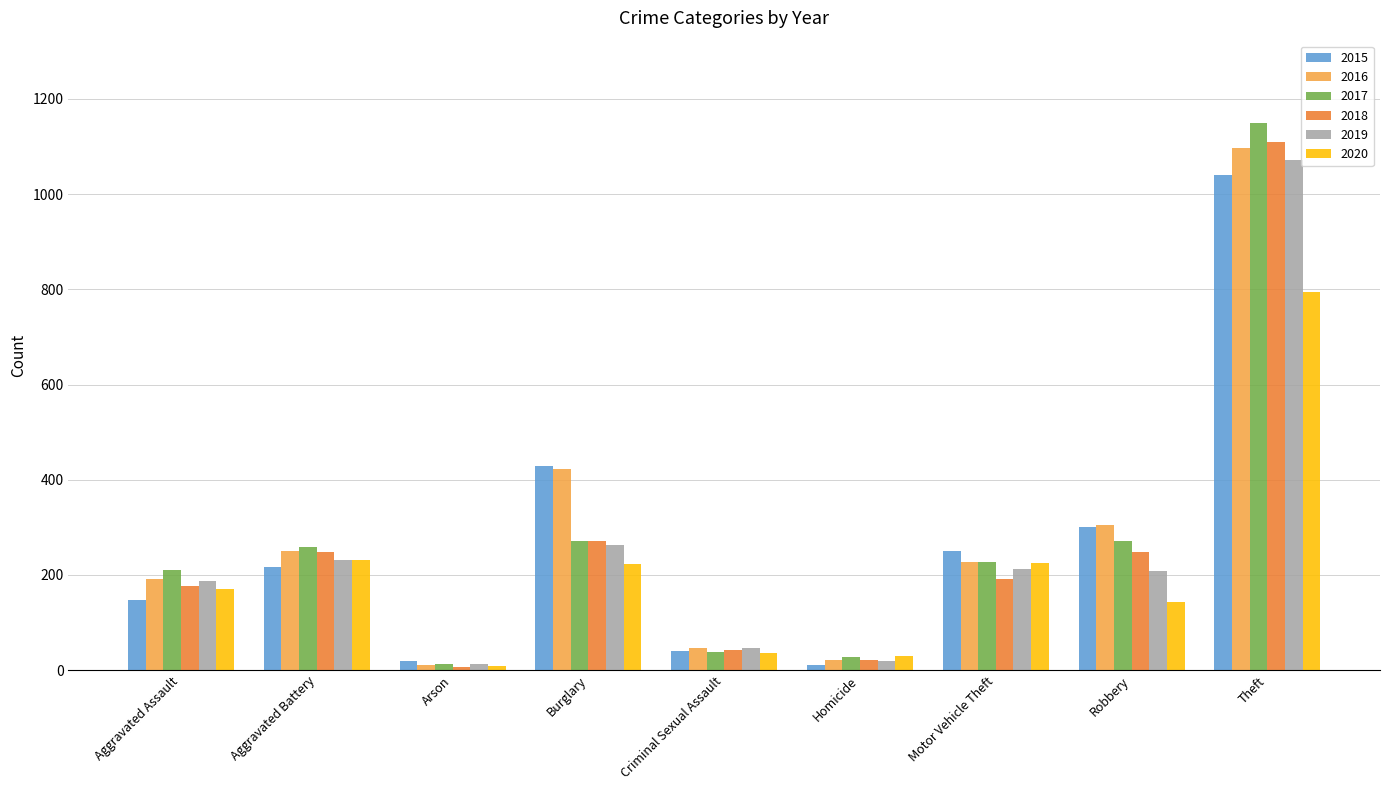

The 2017 series shows 12 at Arson. True or false?

True